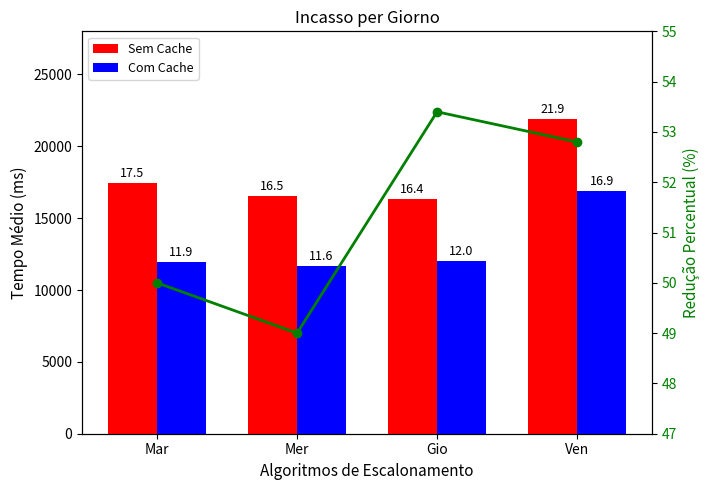

What is the label of the 3rd bar from the left?

Gio